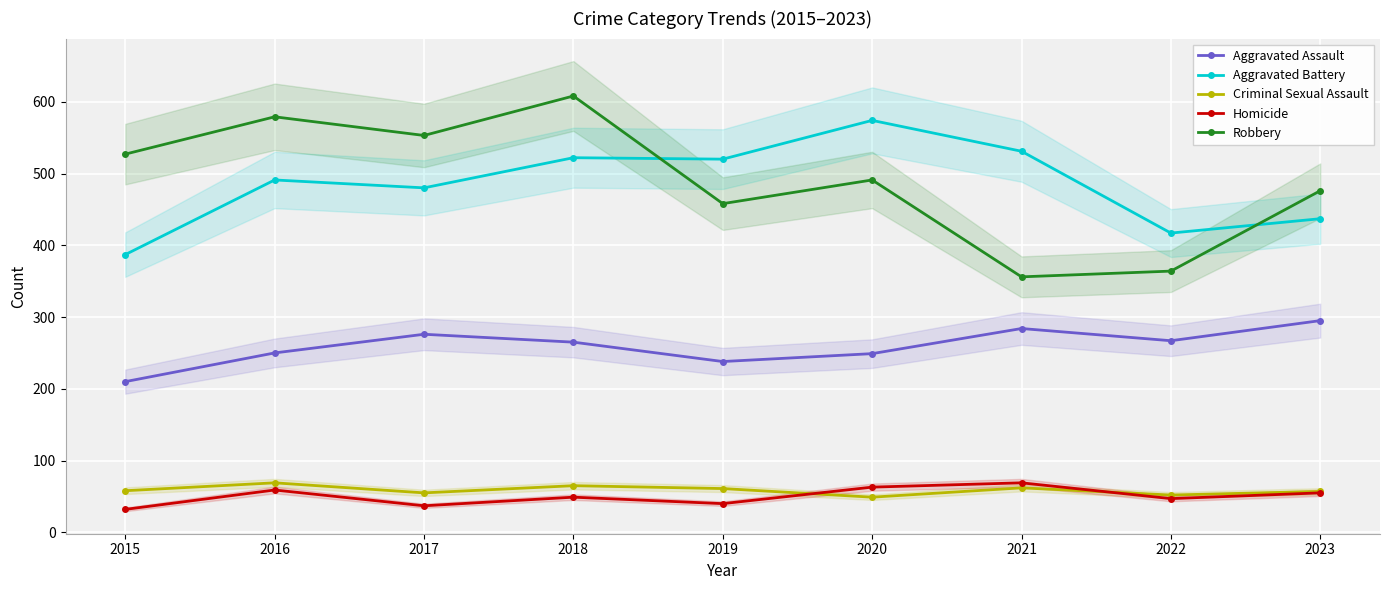

Reading left to right, extract all data points from this chart.

Aggravated Assault: 210	250	276	265	238	249	284	267	295
Aggravated Battery: 387	491	480	522	520	574	531	417	437
Criminal Sexual Assault: 58	69	55	65	61	49	62	52	57
Homicide: 32	59	37	49	40	63	69	47	55
Robbery: 527	579	553	608	458	491	356	364	476